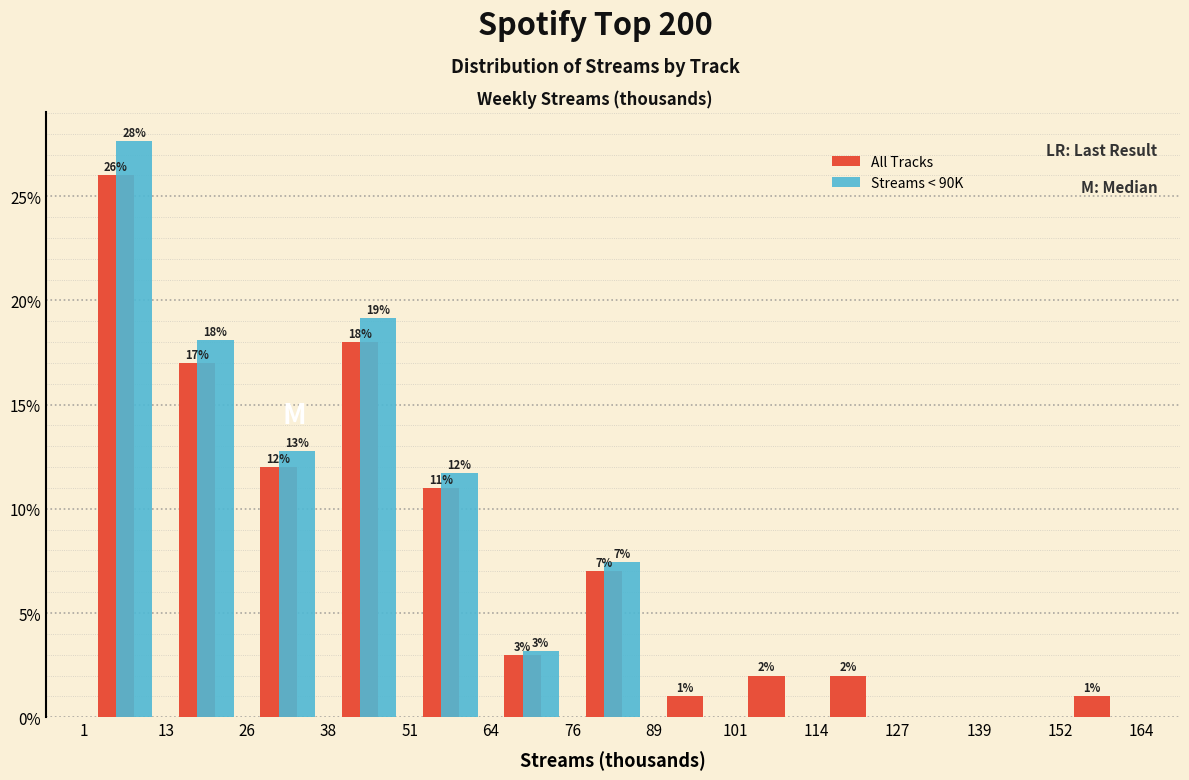

In the Streams < 90K series, which range on the x-axis has the tallest bar?

1 to 13